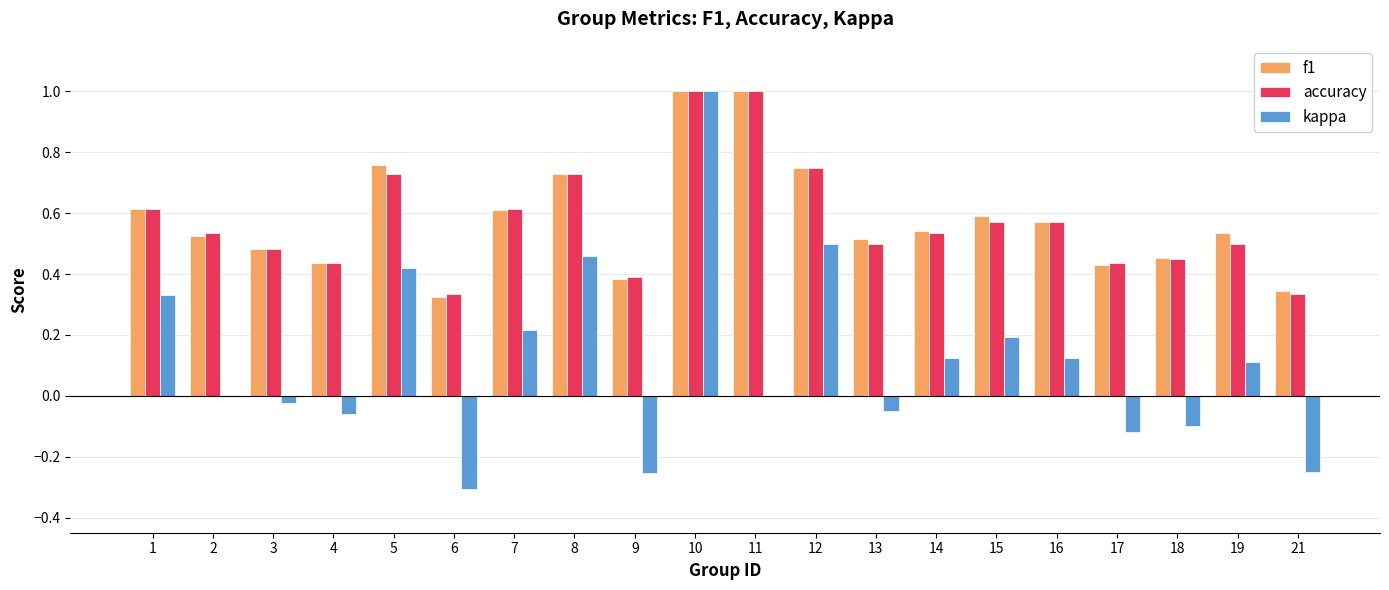

Count the number of categories in the chart.

20